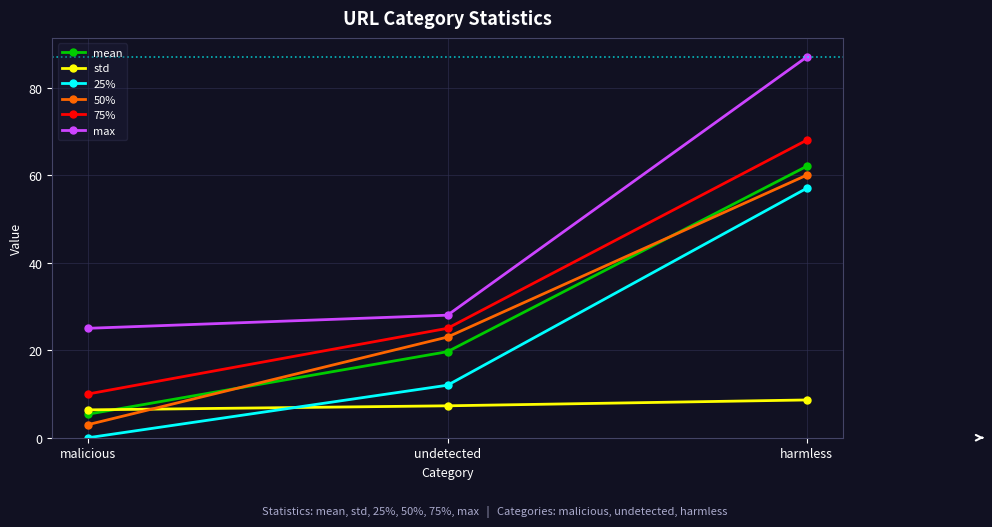

Which series has the largest total across all categories?

max